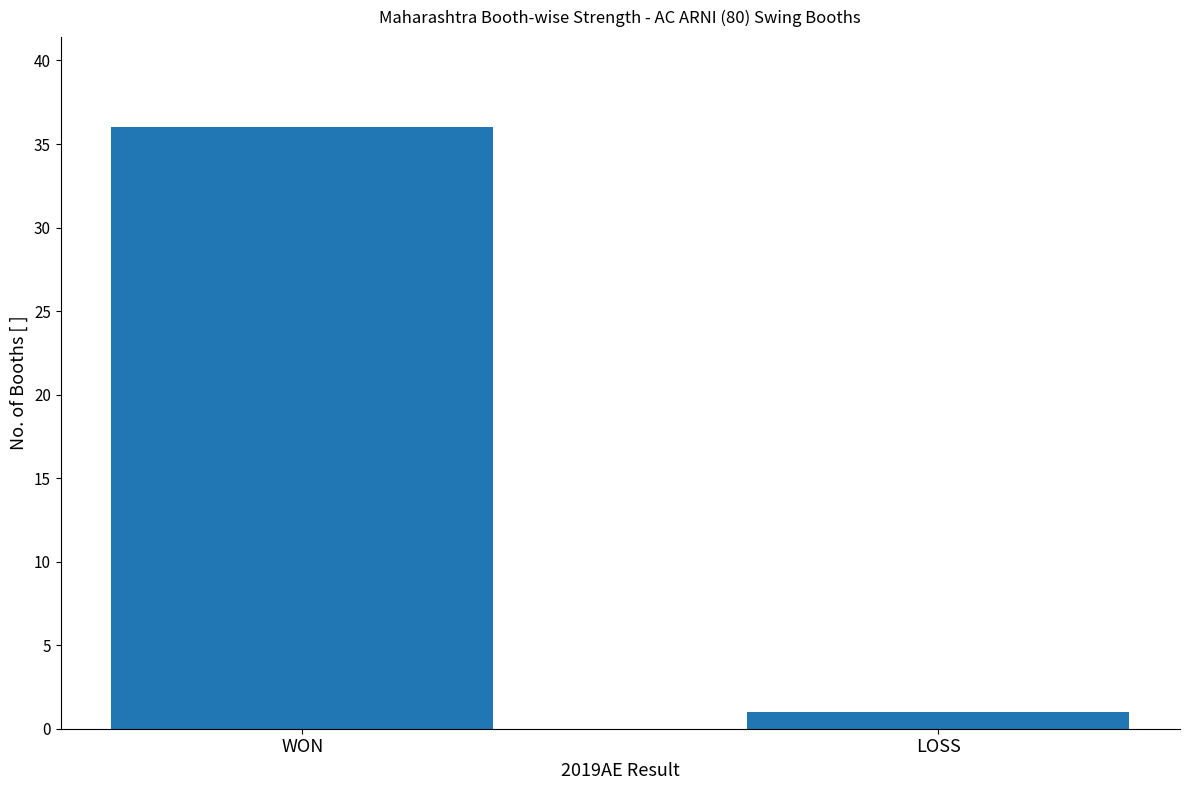

What is the difference between the maximum and minimum values?

35